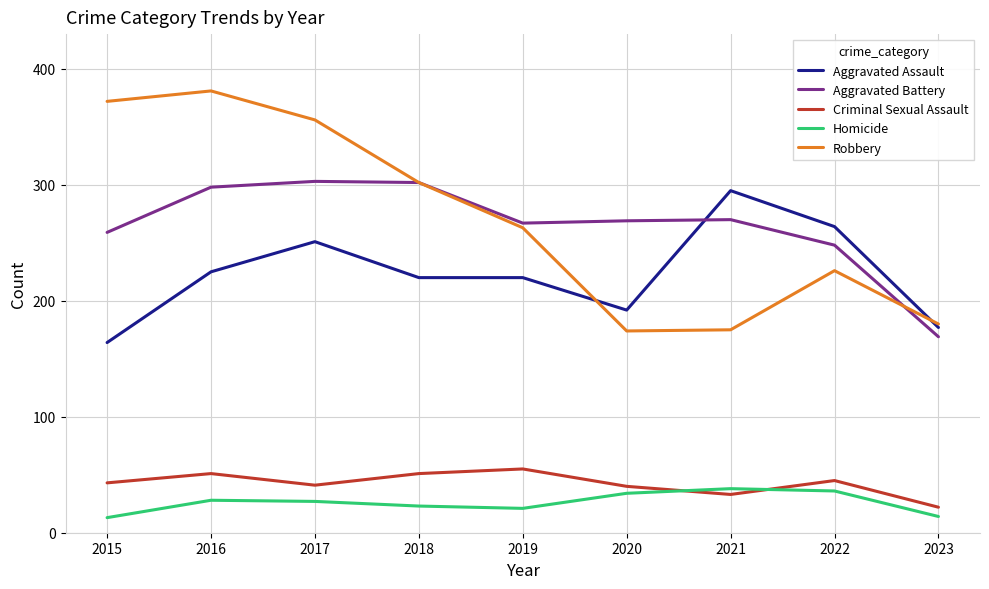

What is the spread (max minus min) of values at 2022?

228